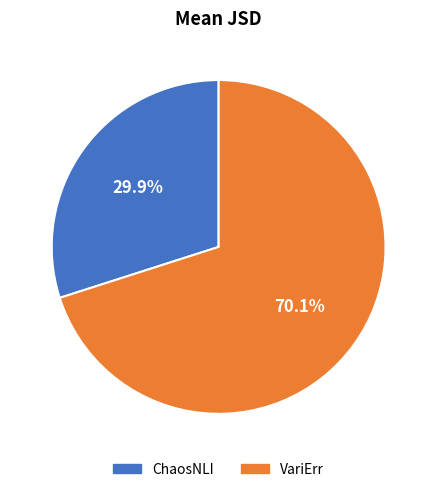

What percentage is the VariErr slice, to the nearest percent?

70%